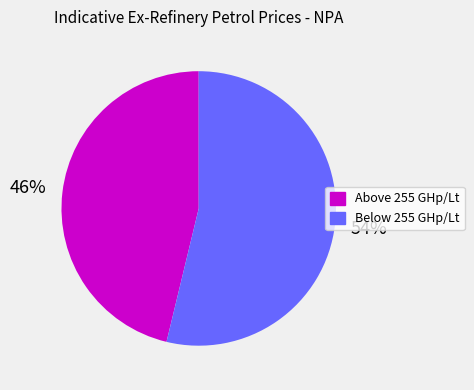

Does any single category account for the majority?

Yes